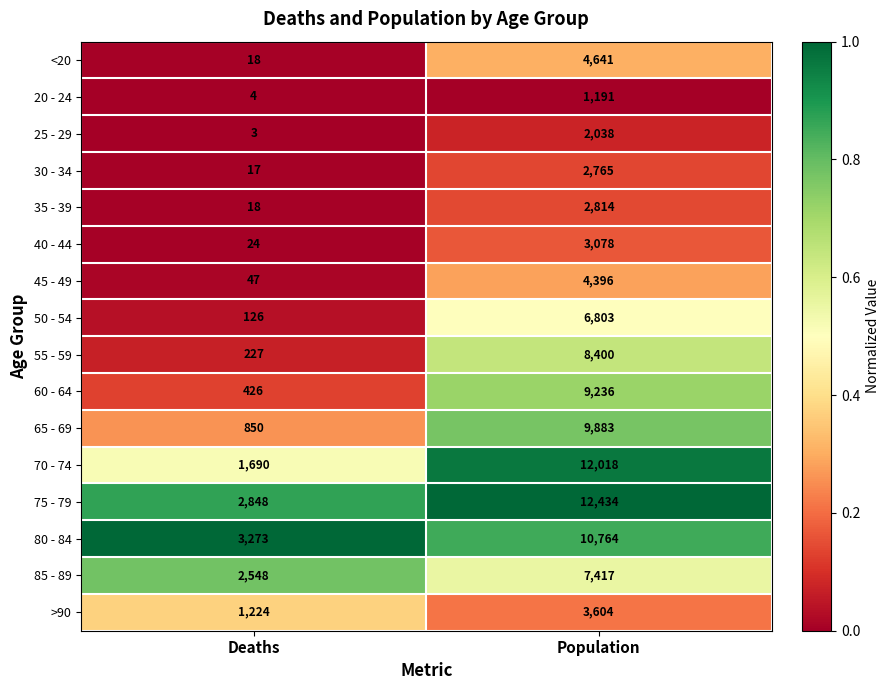

What is the approximate value of <20 at Deaths, to the nearest 10?

20